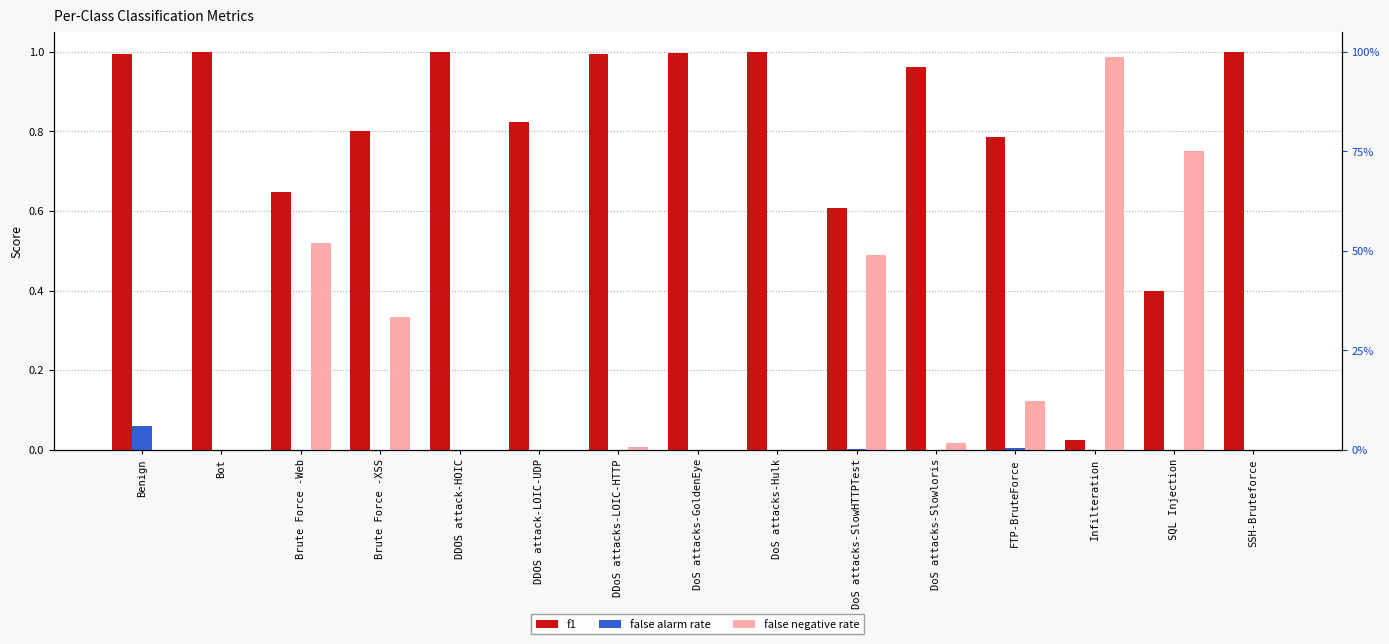

Reading right to left, list all the values displayed in this chart.

f1: 1.0	0.4	0.0	0.8	1.0	0.6	1.0	1.0	1.0	0.8	1.0	0.8	0.6	1.0	1.0
false alarm rate: 0.0	0.0	0.0	0.0	0.0	0.0	0.0	0.0	0.0	0.0	0.0	0.0	0.0	0.0	0.1
false negative rate: 0.0	0.8	1.0	0.1	0.0	0.5	0.0	0.0	0.0	0.0	0.0	0.3	0.5	0.0	0.0